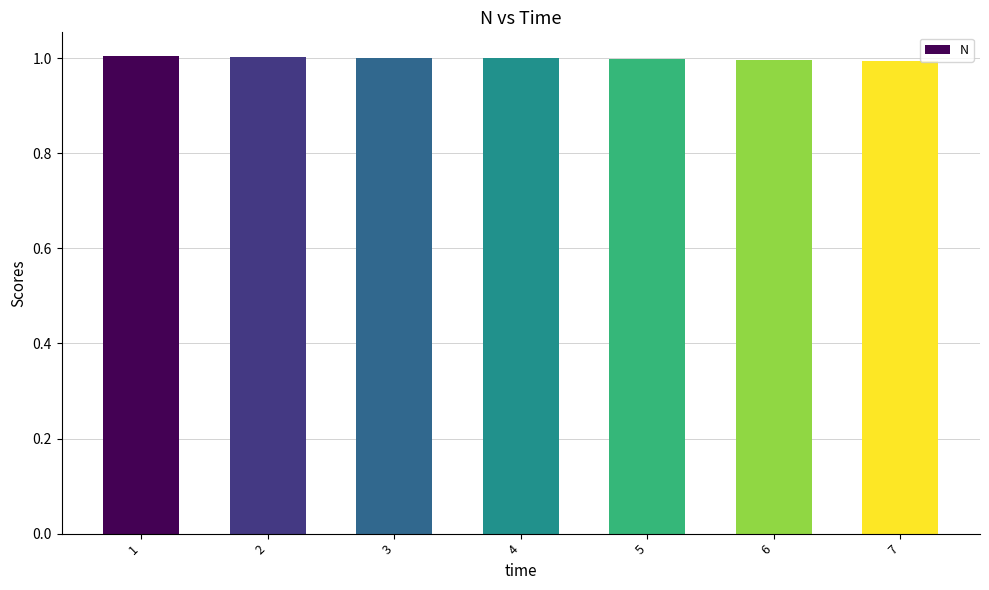

Where does the data first go above 1?

1